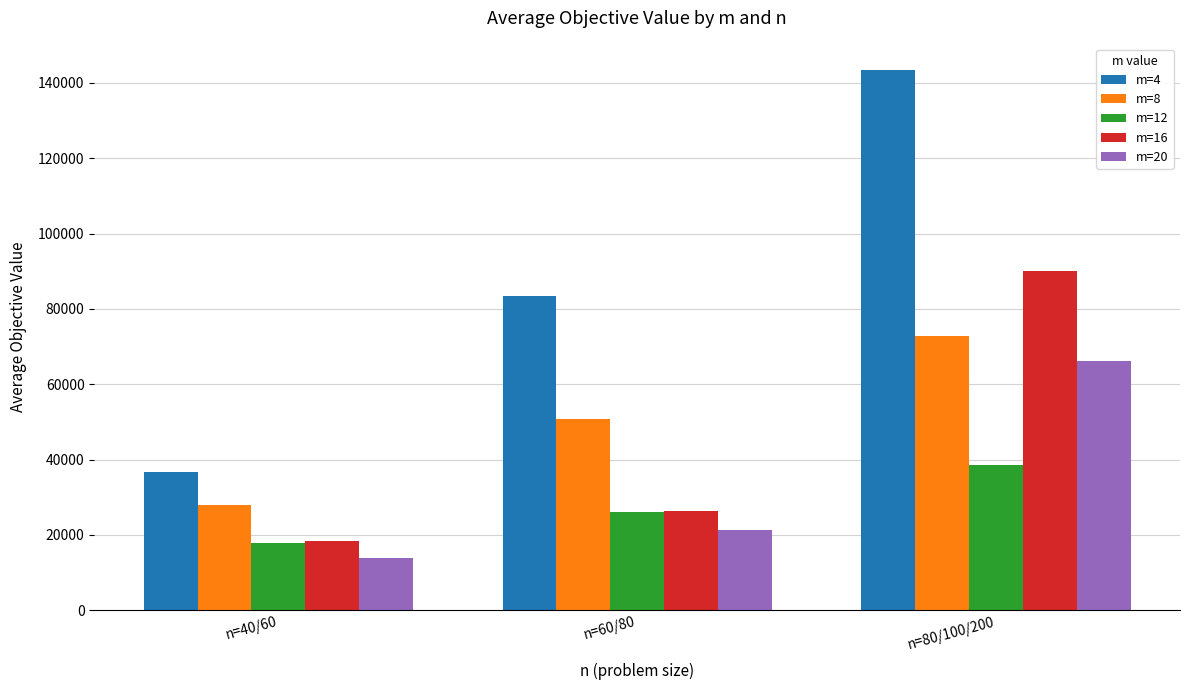

Which series has the largest range (max minus min)?

m=4